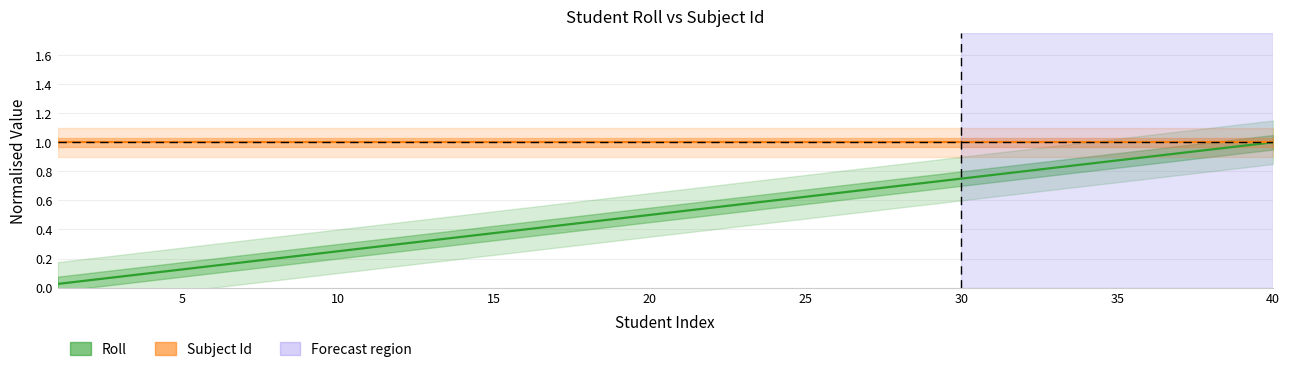

True or false: Roll and Subject Id intersect in this chart.

False